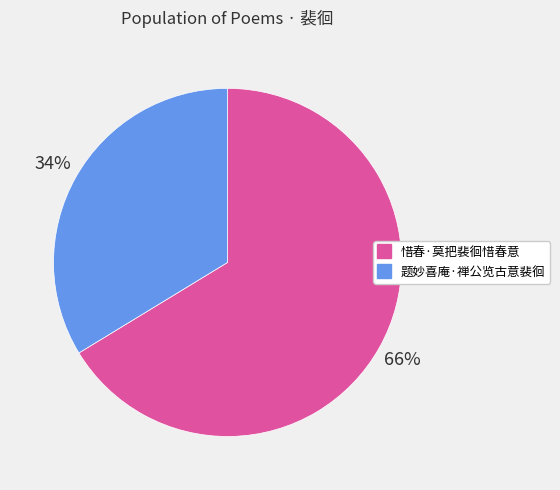

To the nearest percent, what is the combined percentage of 惜春·莫把裴徊惜春意 and 题妙喜庵·禅公览古意裴徊?

100%